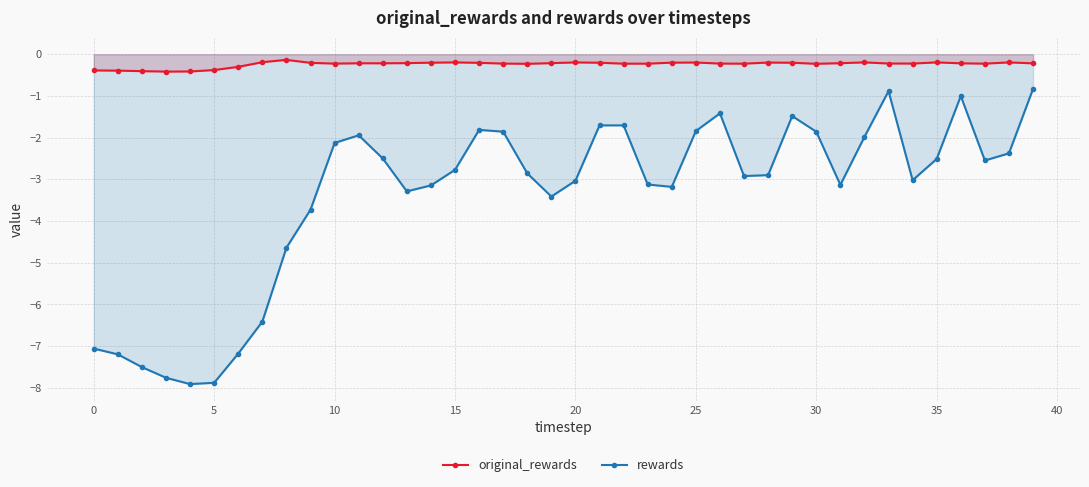

What is the spread (max minus min) of values at 25?

1.6